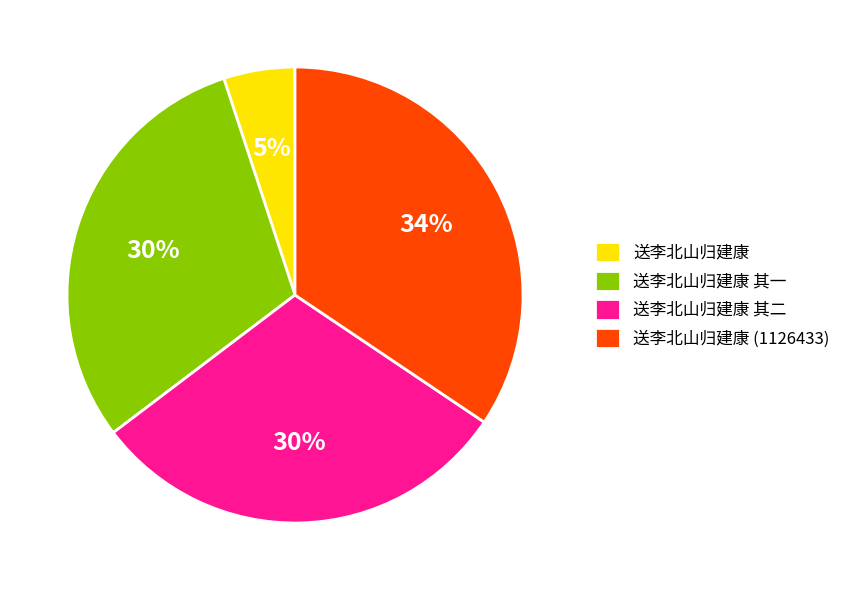

Is the sum of 送李北山归建康 其一 and 送李北山归建康 greater than half?

No